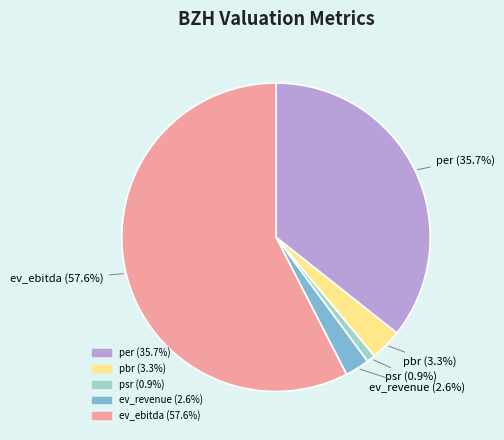

Is it true that pbr is 3% of the pie?

True